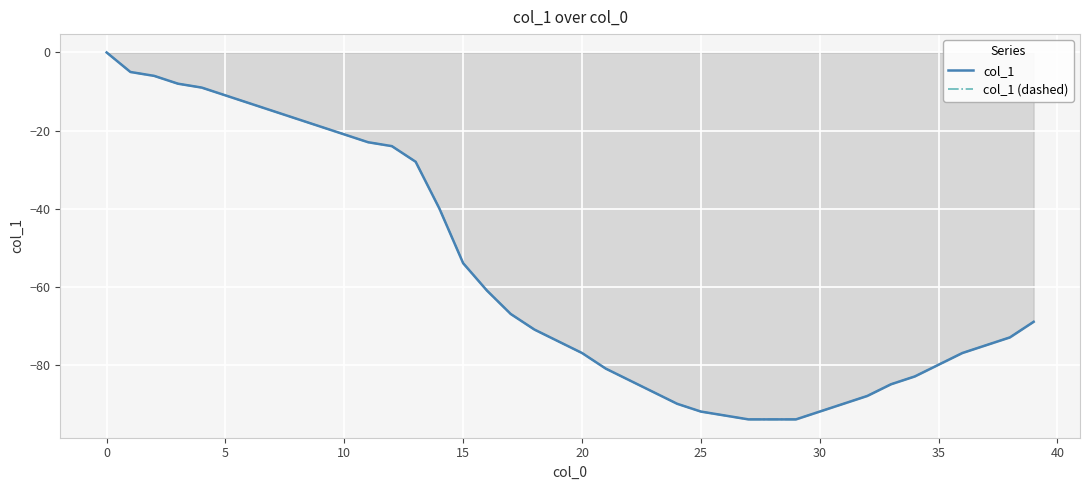

What is the lowest value of the col_1 (dashed) series?

-94